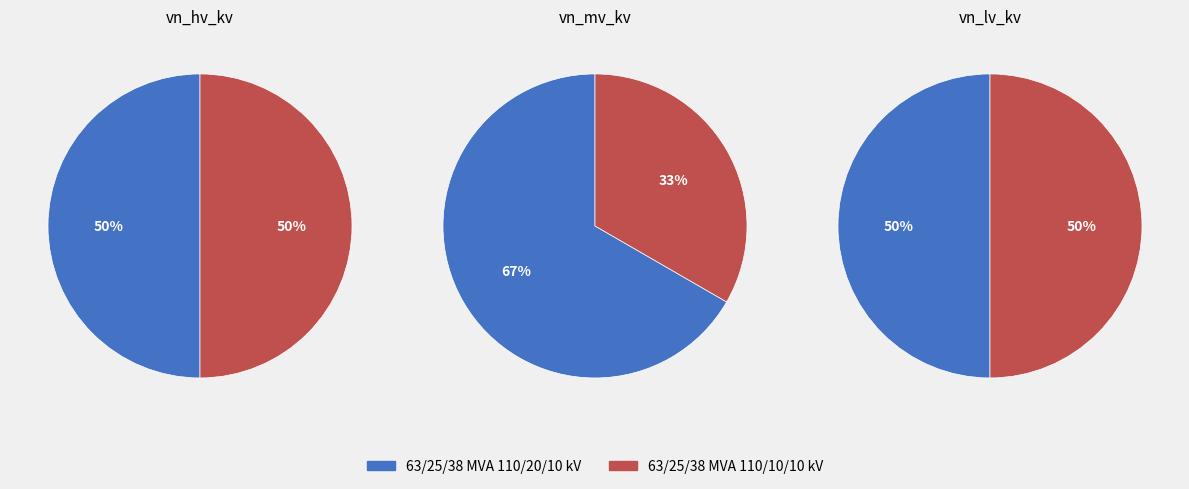

Count the number of slices in the pie.

2